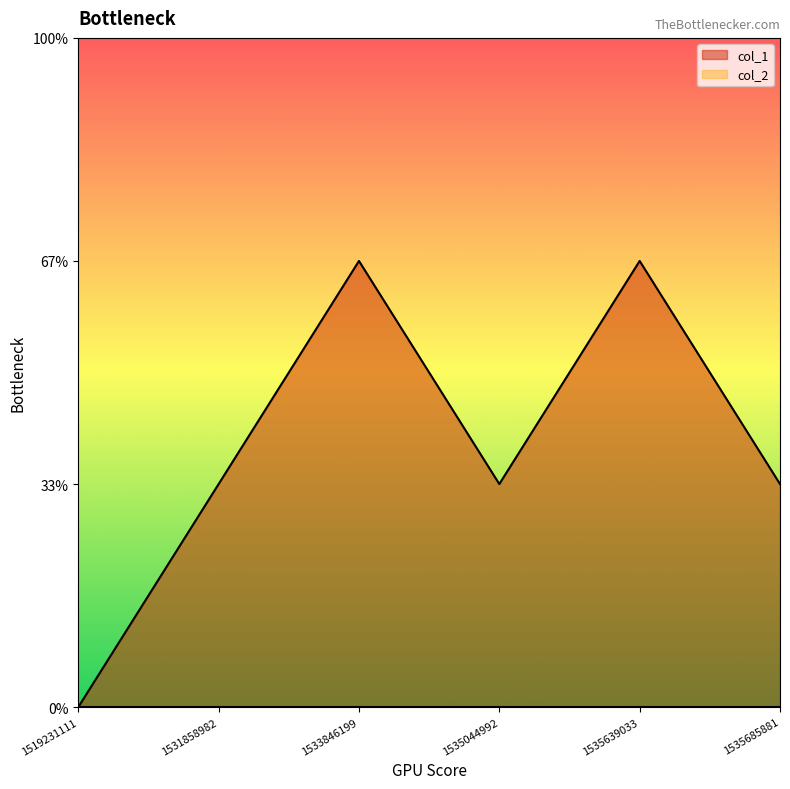

Reading left to right, list all the values displayed in this chart.

0	1	2	1	2	1